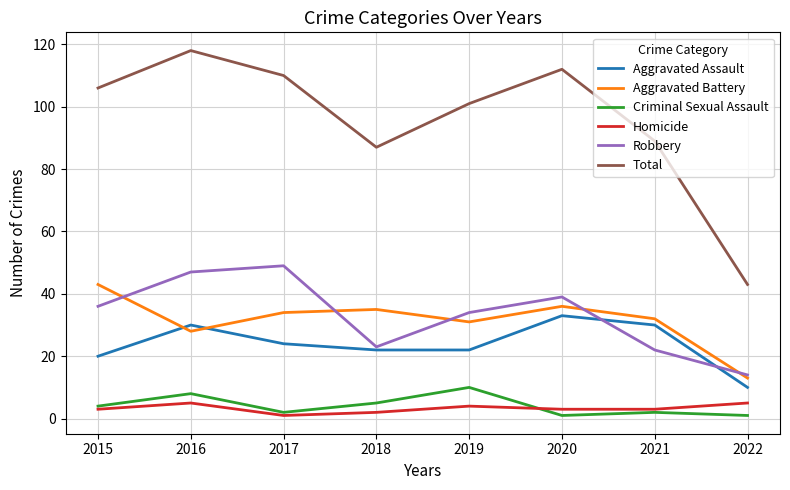

What is the minimum value for Aggravated Assault?

10